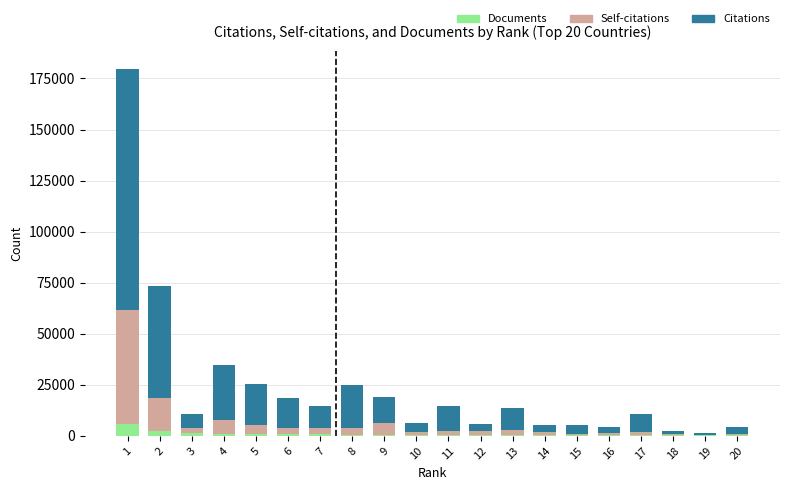

Count the number of data series in this chart.

3